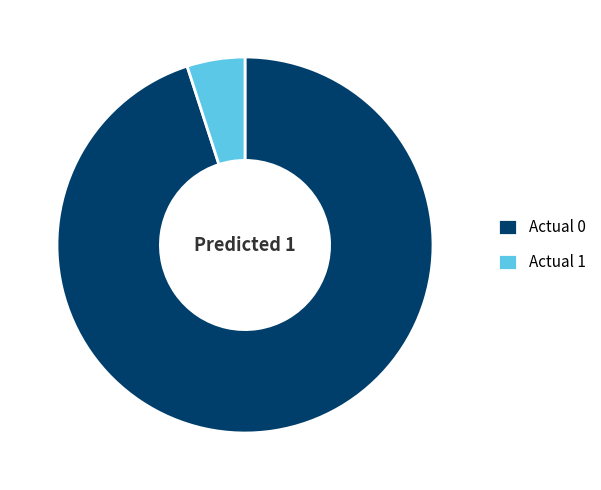

Does Actual 0 represent more than half of the total?

Yes